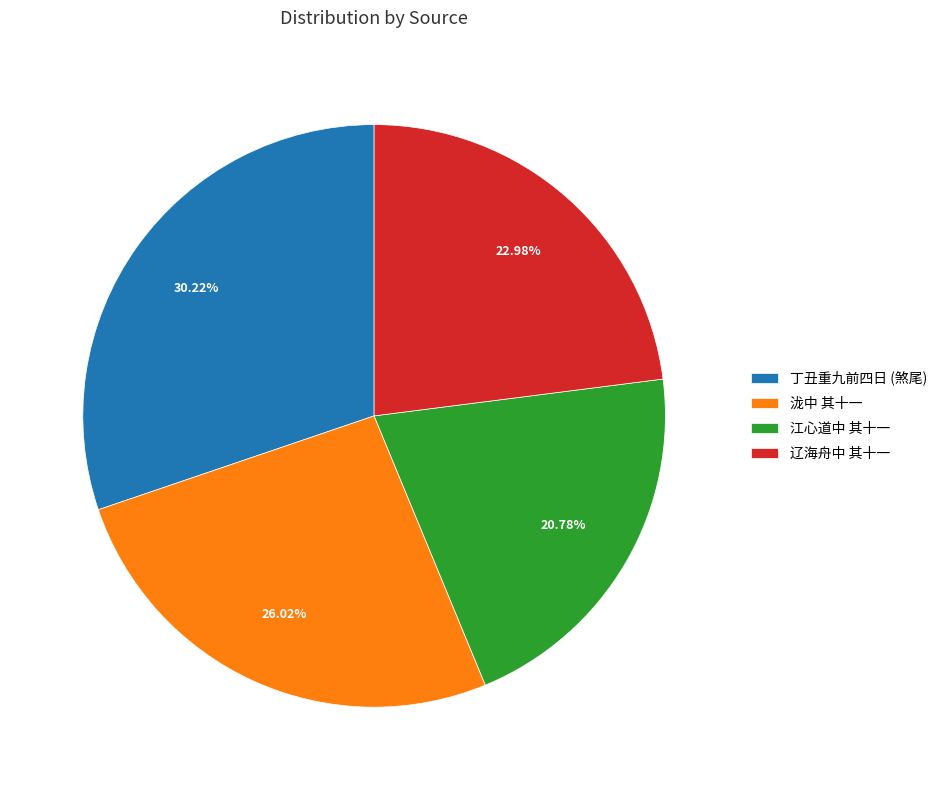

To the nearest percent, what is the average slice percentage?

25%